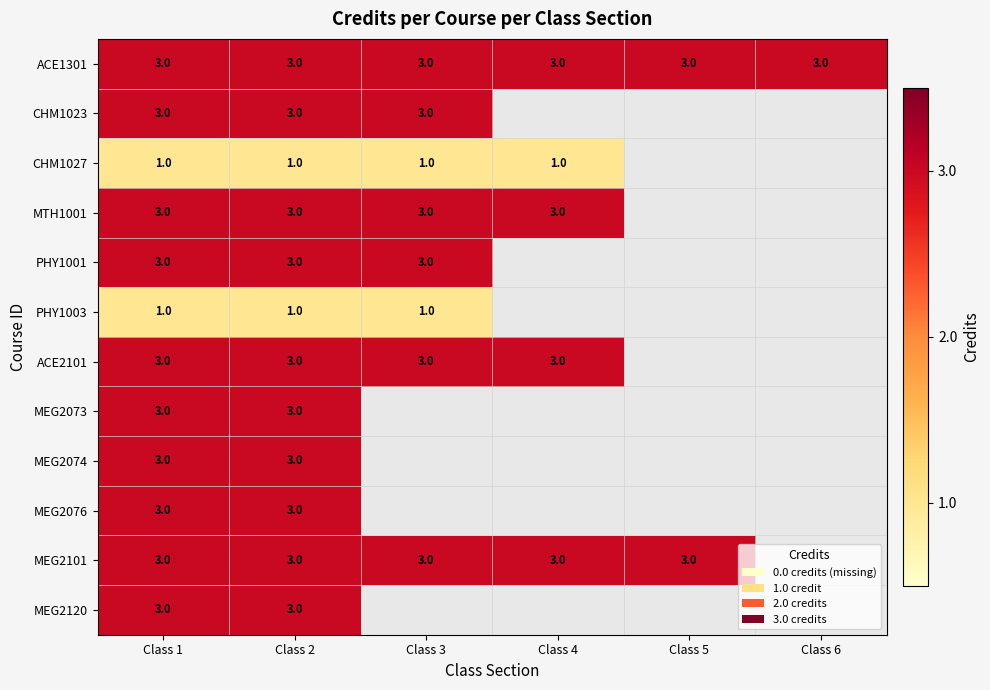

What is the total value across all series at Class 1?

32